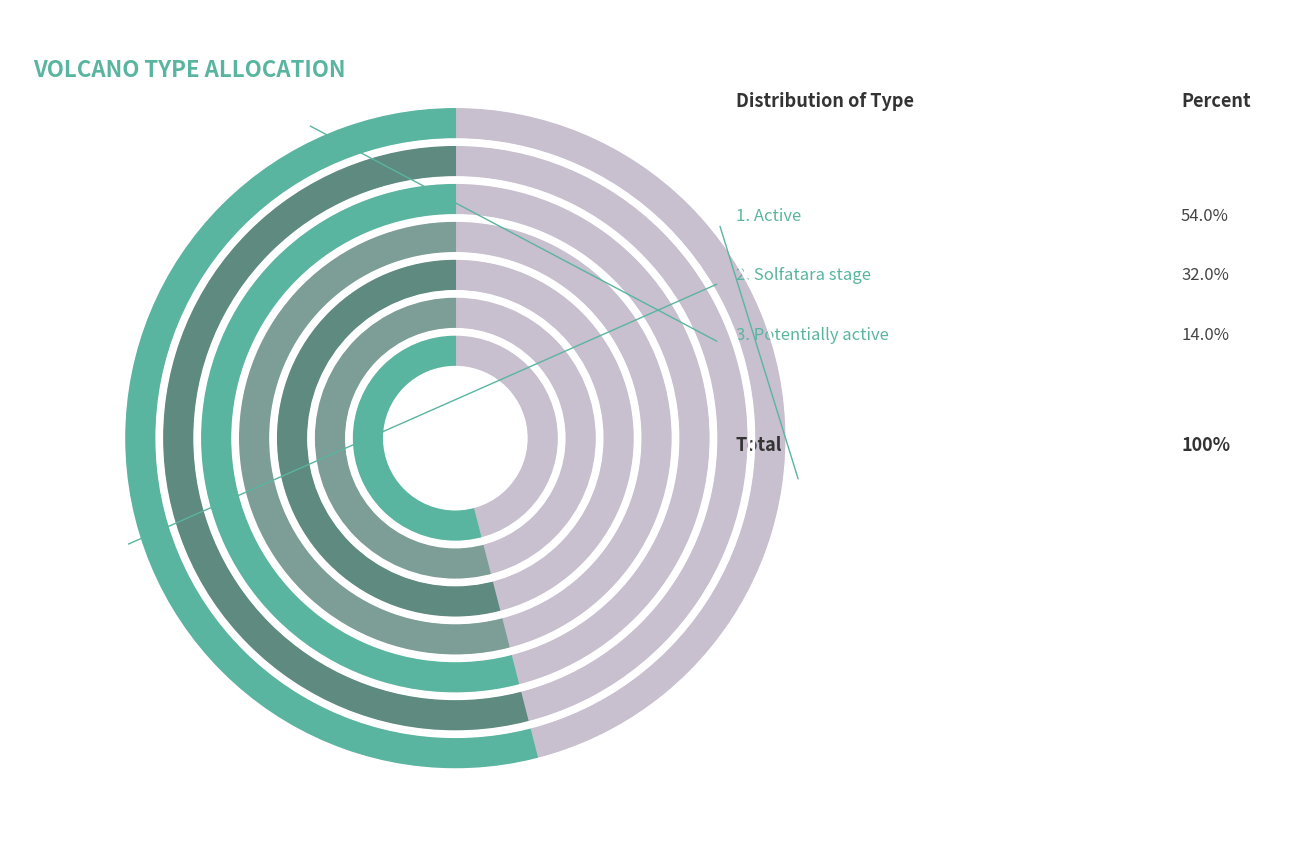

How many segments does this pie chart have?

3